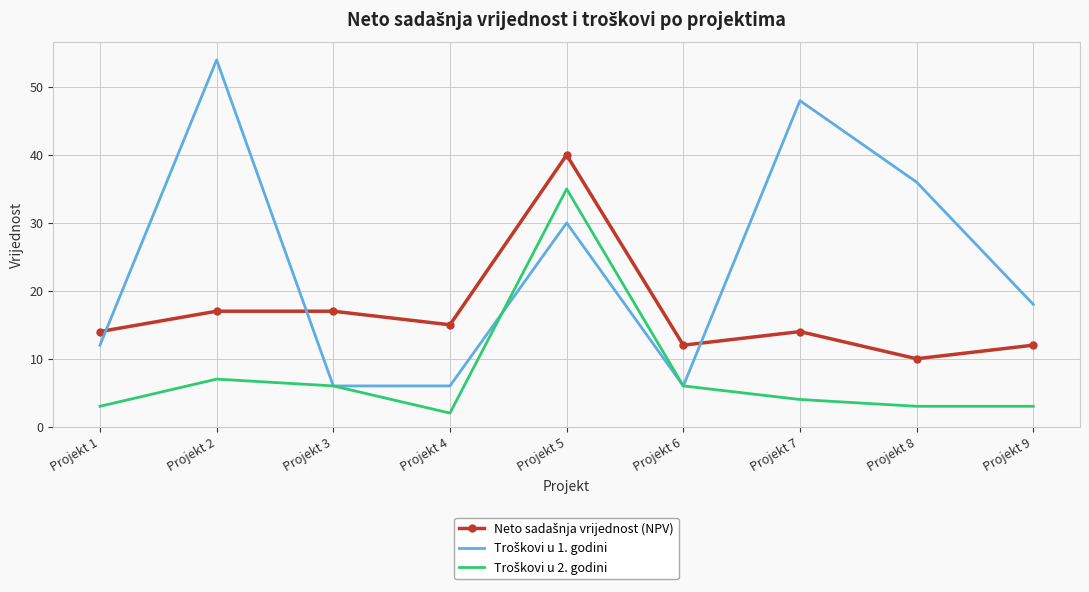

Which label corresponds to the largest value in the chart?

Projekt 2